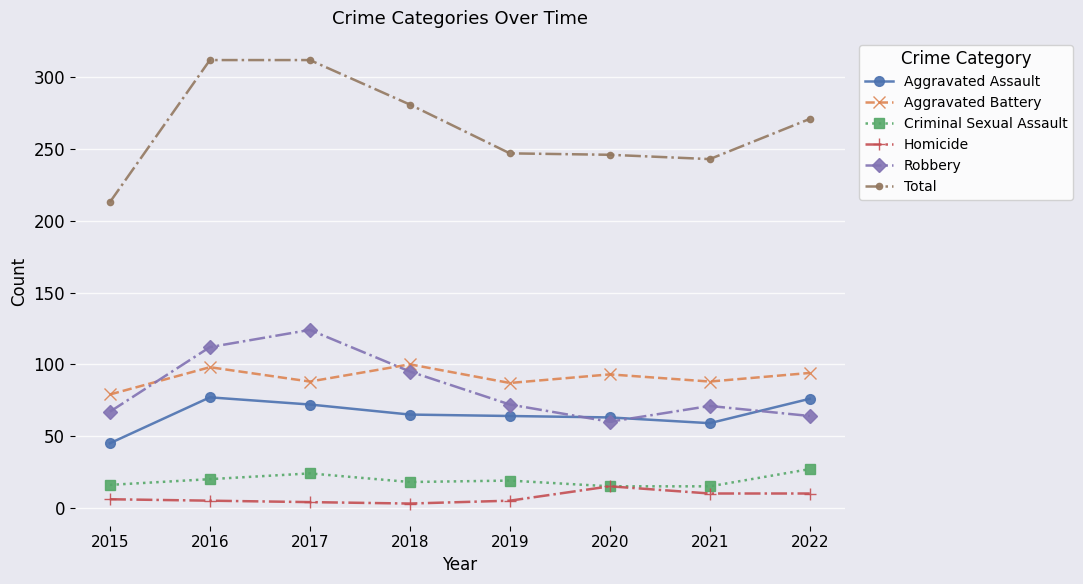

Which series has the widest spread of values?

Total